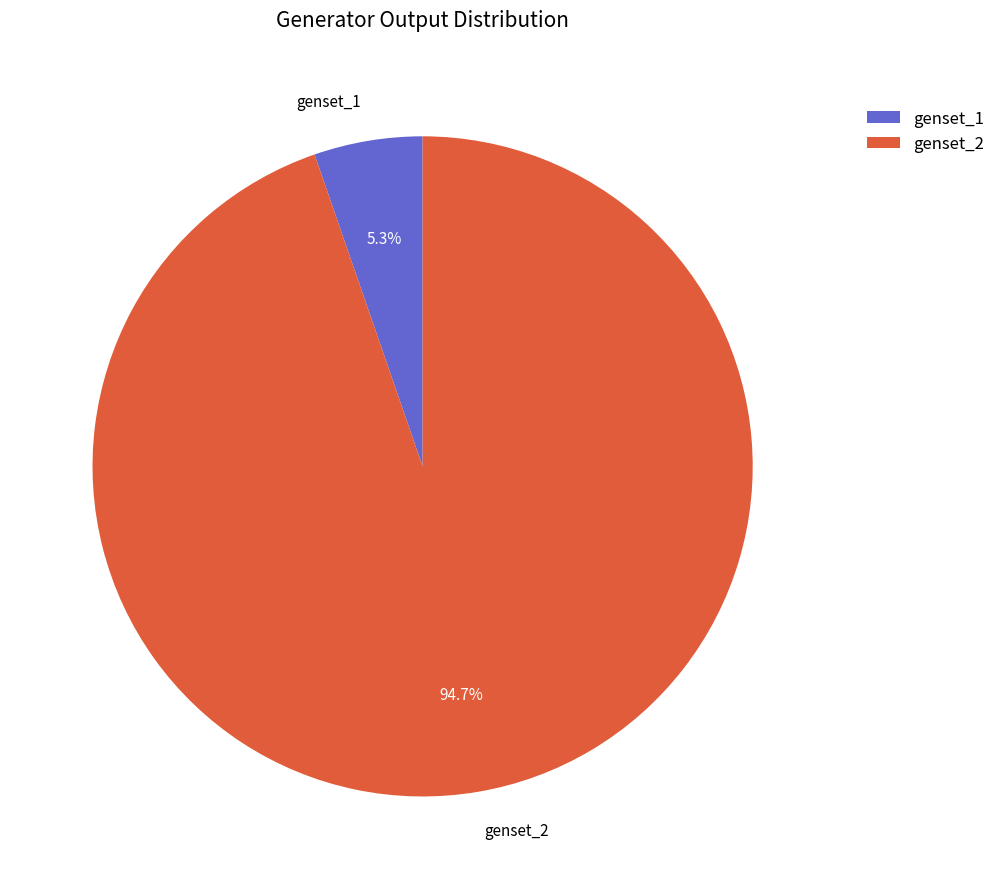

What percentage is the genset_1 slice, to the nearest percent?

5%